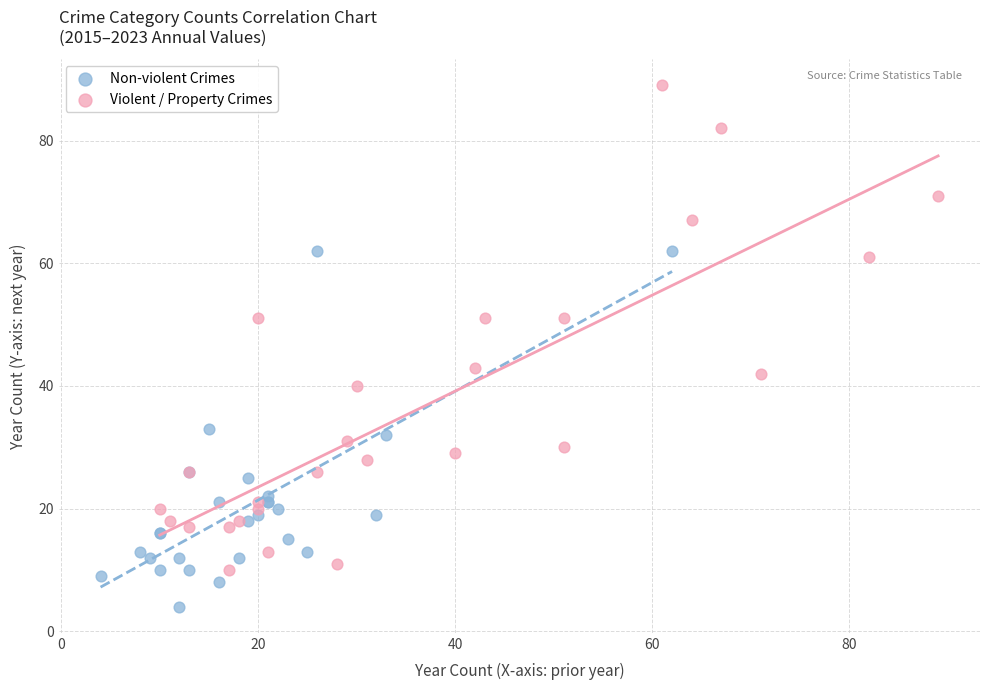

Which series has the largest Y range (max minus min)?

Violent / Property Crimes